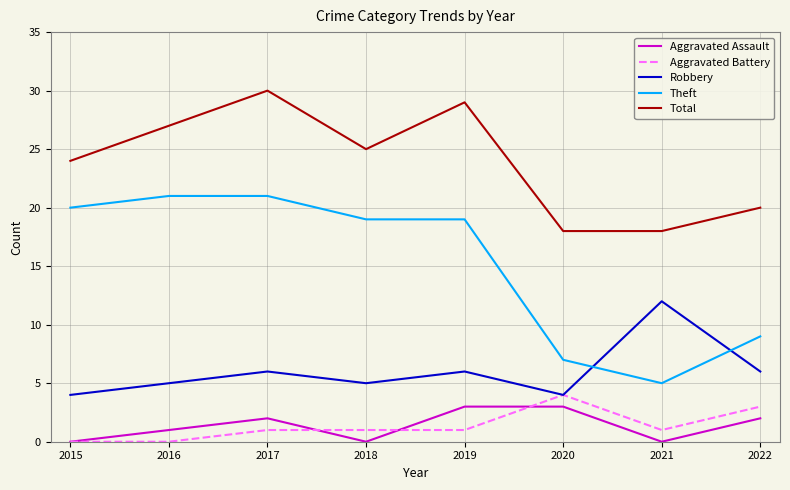

Reading left to right, transcribe all the data shown in this chart.

Aggravated Assault: 0	1	2	0	3	3	0	2
Aggravated Battery: 0	0	1	1	1	4	1	3
Robbery: 4	5	6	5	6	4	12	6
Theft: 20	21	21	19	19	7	5	9
Total: 24	27	30	25	29	18	18	20